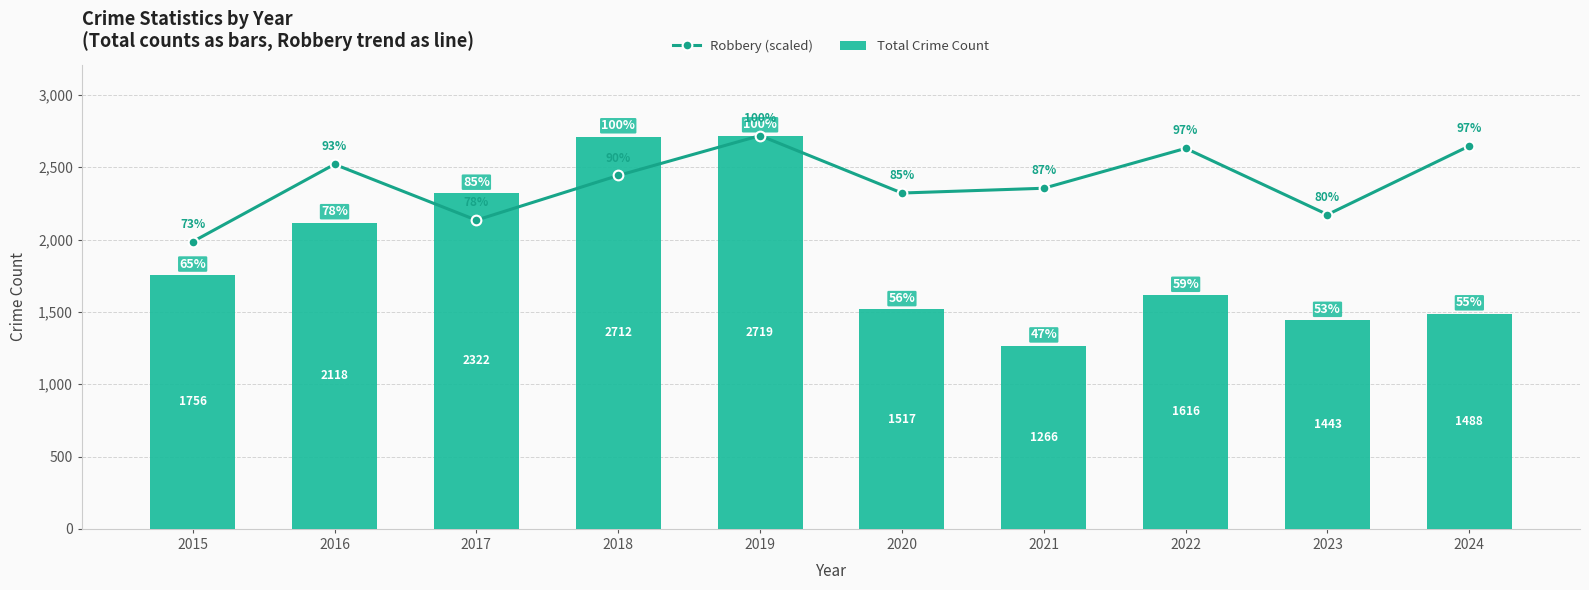

True or false: Robbery (scaled) has a value of 2321.9 at 2020.

True